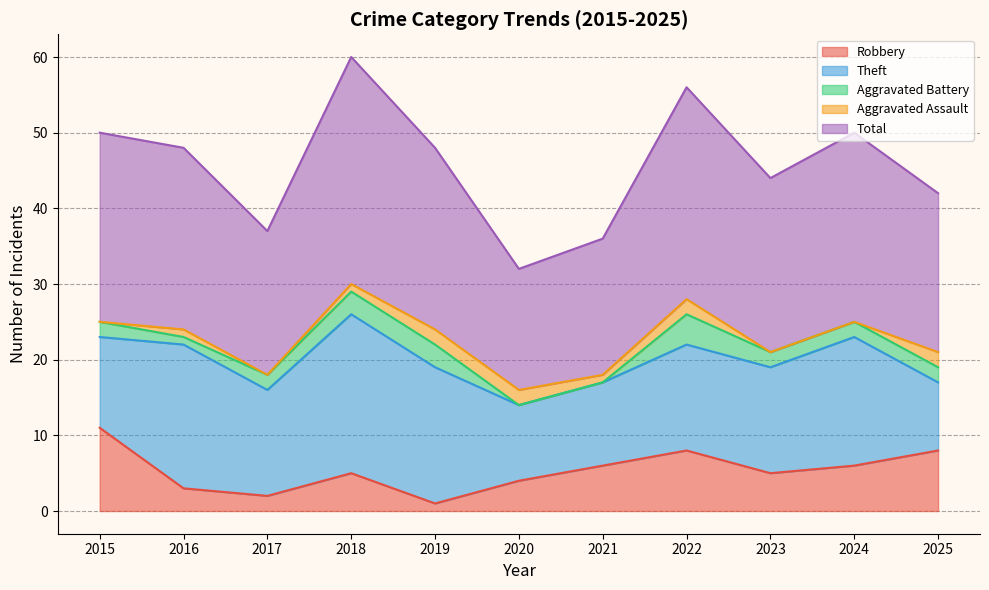

The Theft series shows 9 at 2025. True or false?

True